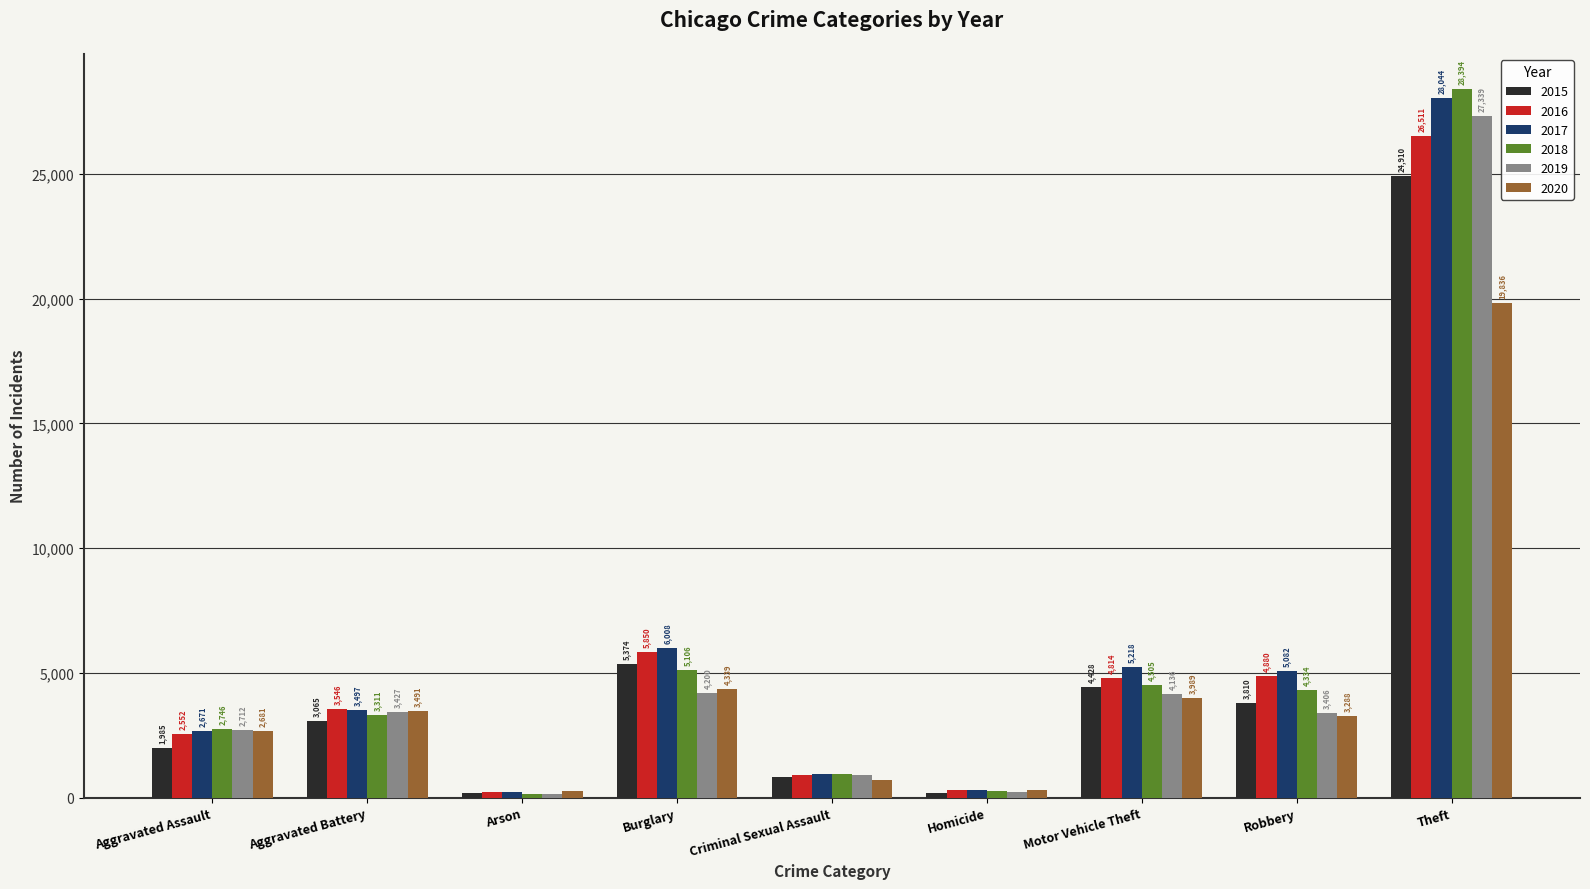

What is the difference between the maximum and minimum values in the 2020 series?

19586